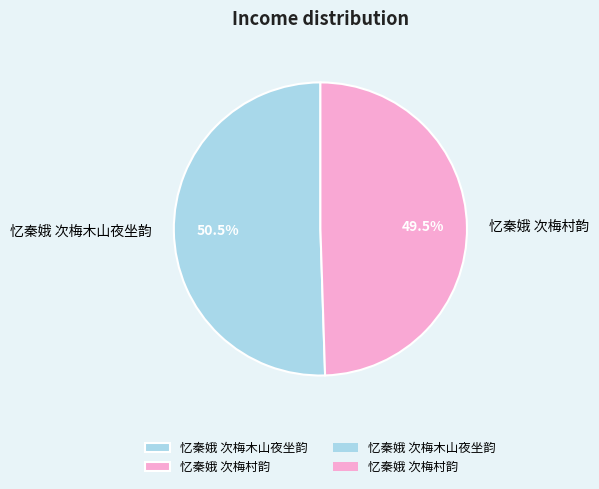

What is the total percentage of 忆秦娥 次梅木山夜坐韵 and 忆秦娥 次梅村韵?

100.0%